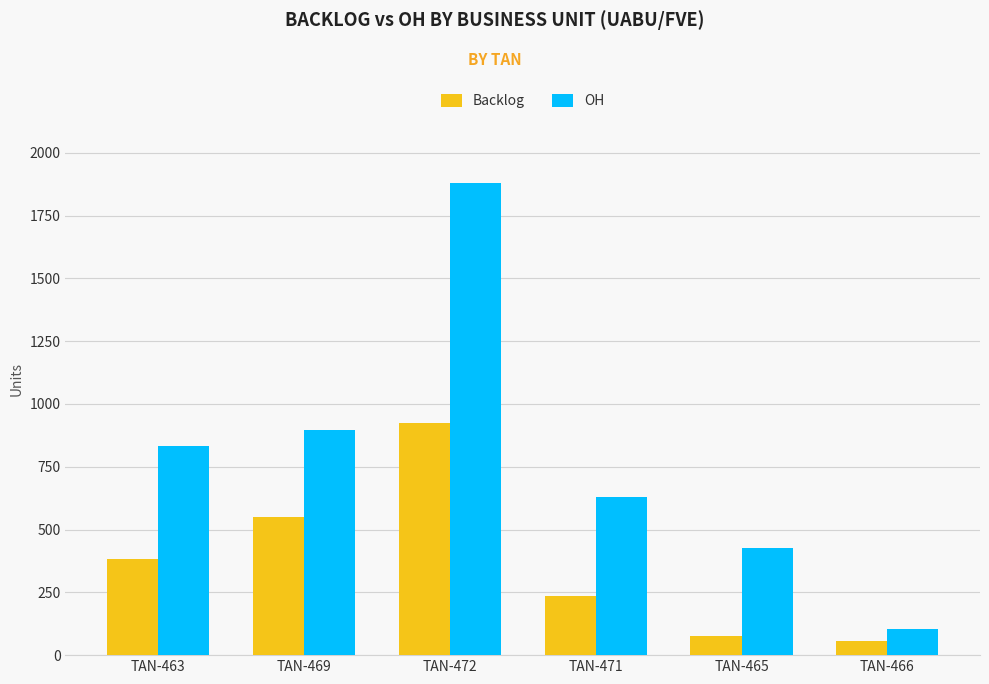

Which series has the largest total across all categories?

OH